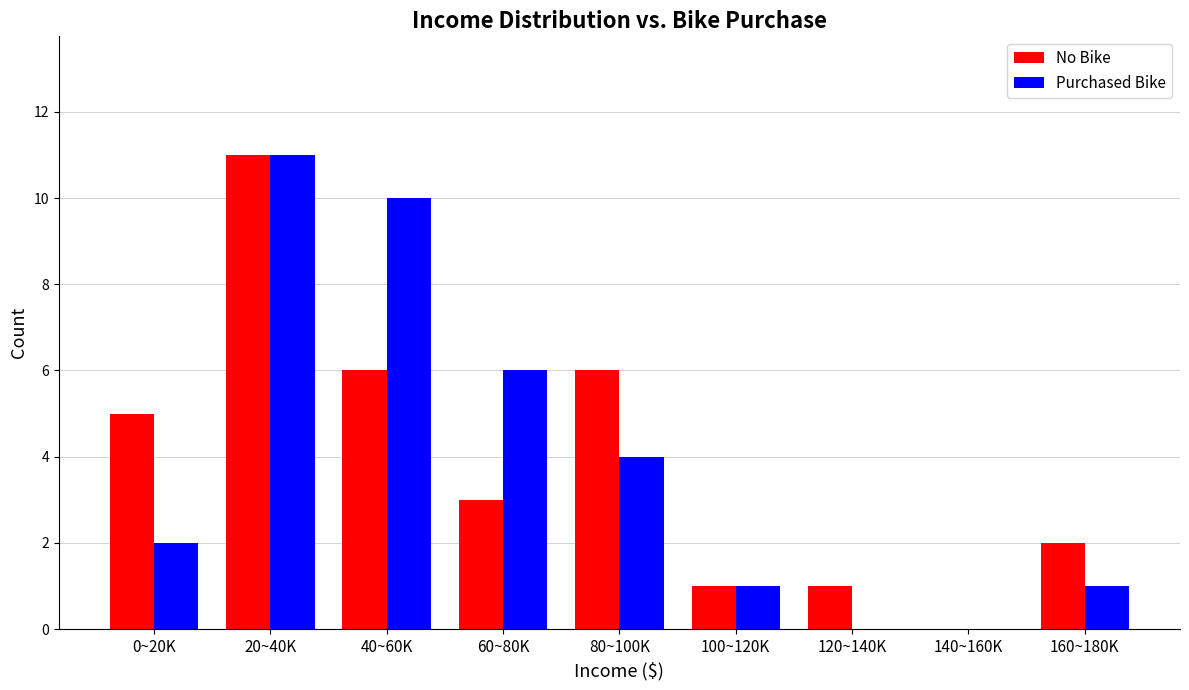

Reading right to left, list all the values displayed in this chart.

No Bike: 160~180K=2	140~160K=0	120~140K=1	100~120K=1	80~100K=6	60~80K=3	40~60K=6	20~40K=11	0~20K=5
Purchased Bike: 160~180K=1	140~160K=0	120~140K=0	100~120K=1	80~100K=4	60~80K=6	40~60K=10	20~40K=11	0~20K=2